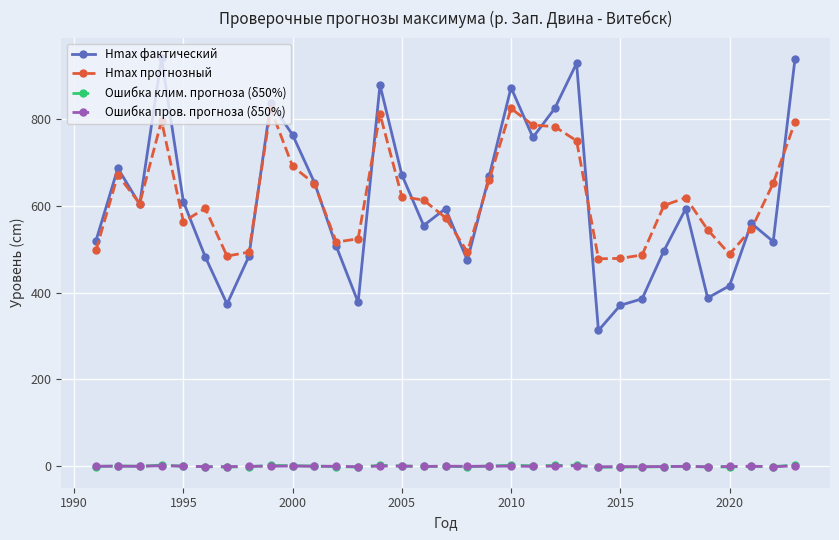

True or false: Hmax прогнозный and Ошибка клим. прогноза (δ50%) intersect in this chart.

False